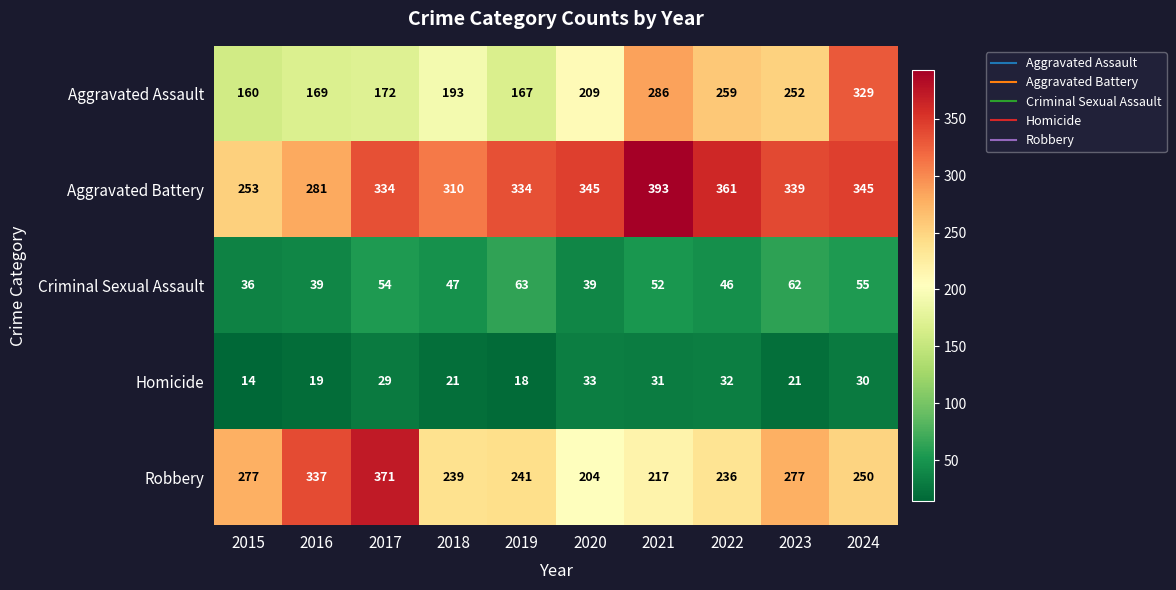

At which category does the chart reach its minimum across all series?

2015